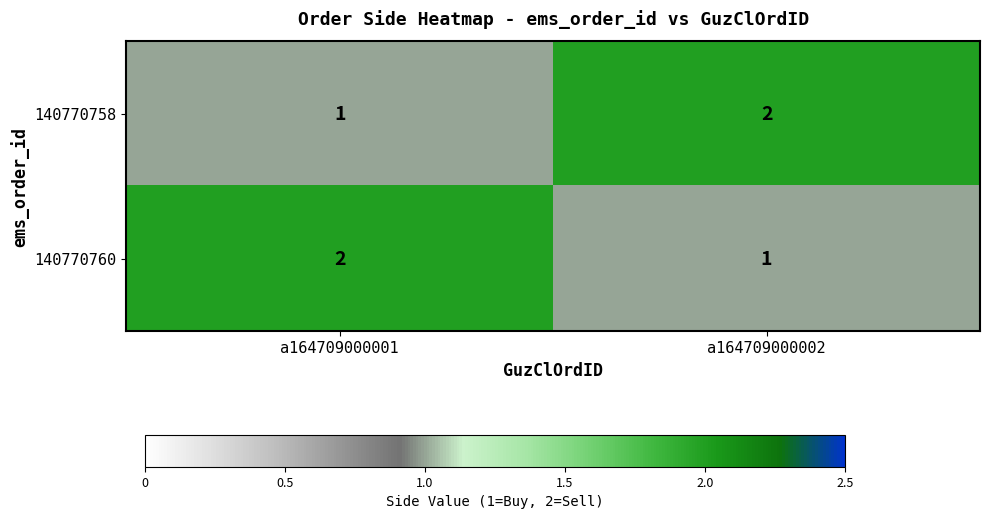

True or false: 140770760 has a value of 1 at a164709000002.

True